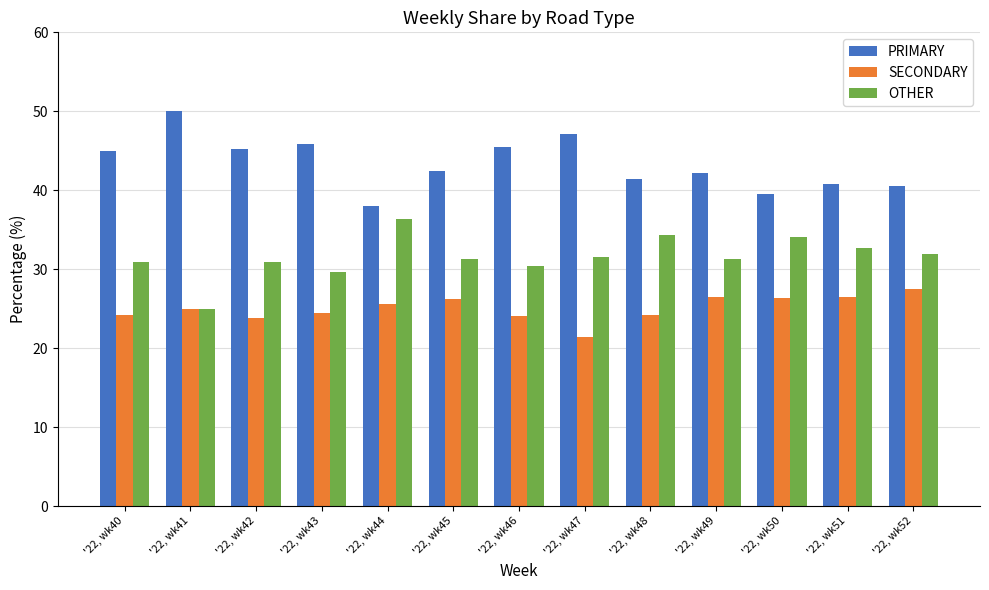

Which category has the highest value in the PRIMARY series?

'22, wk41